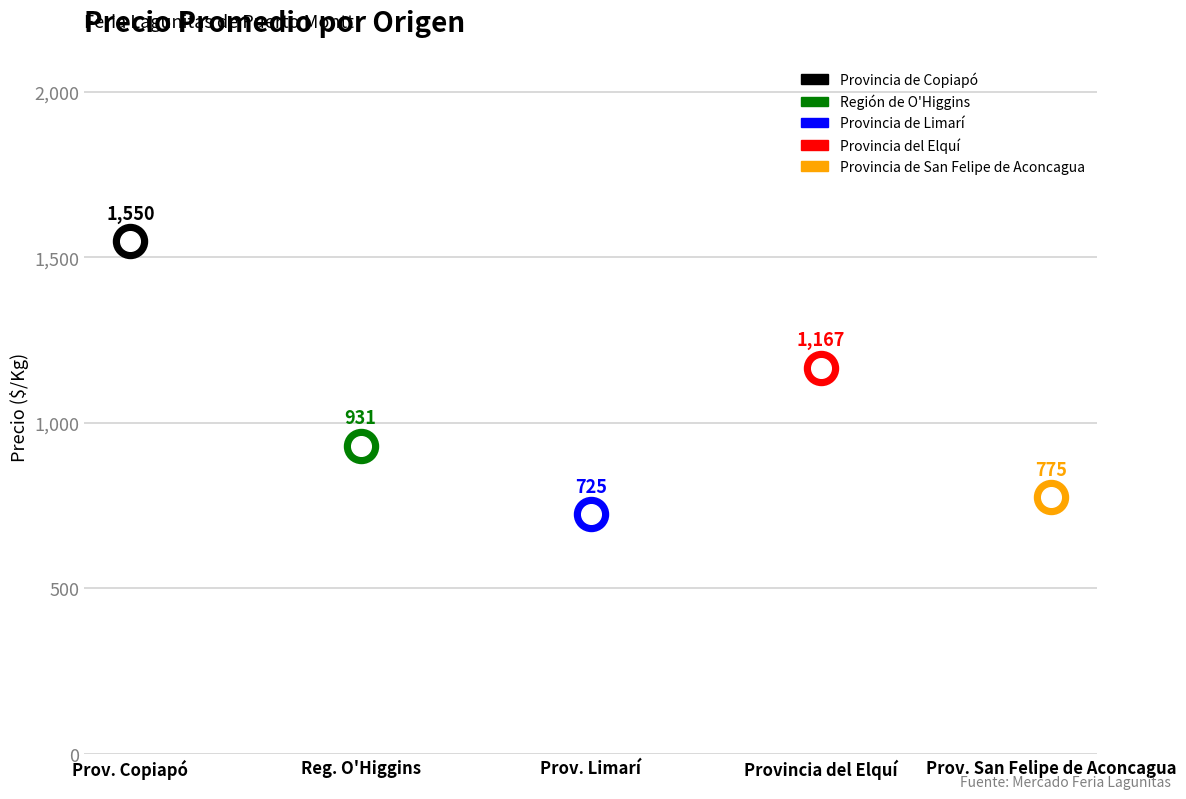

Approximately how many times larger is the value at Provincia del Elquí compared to Provincia de Copiapó?

0.8